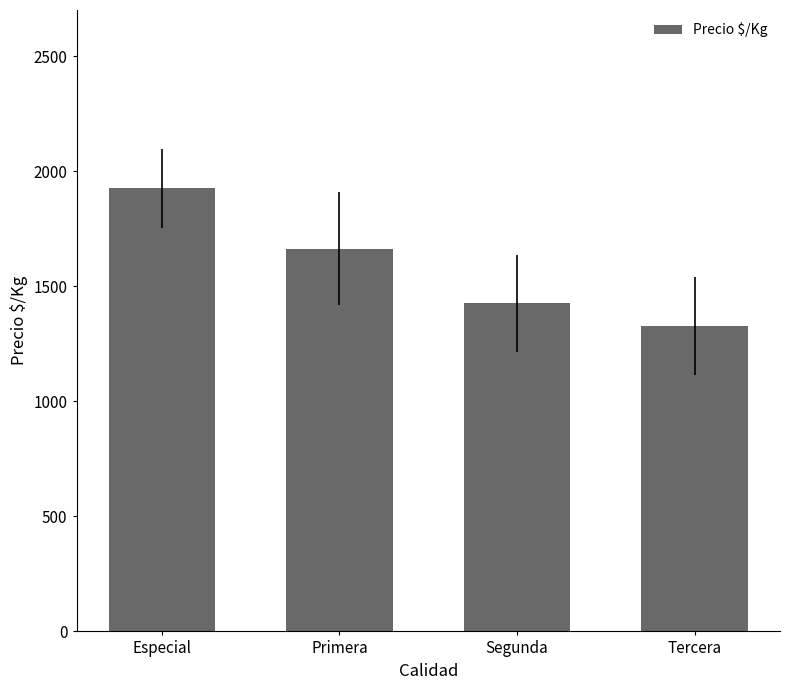

Read the value at Tercera.

1325.9